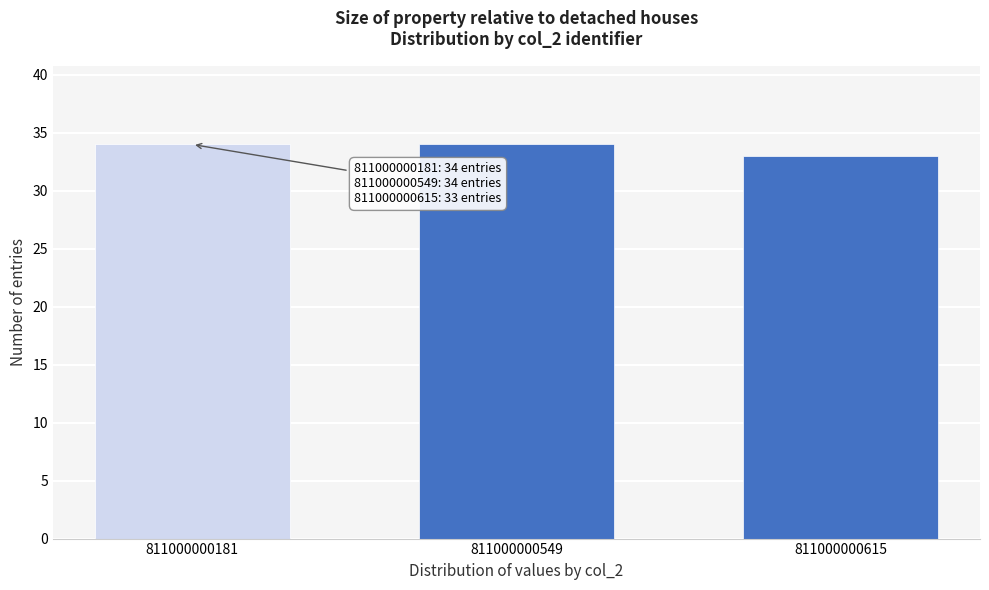

Reading left to right, list all the values displayed in this chart.

34	34	33